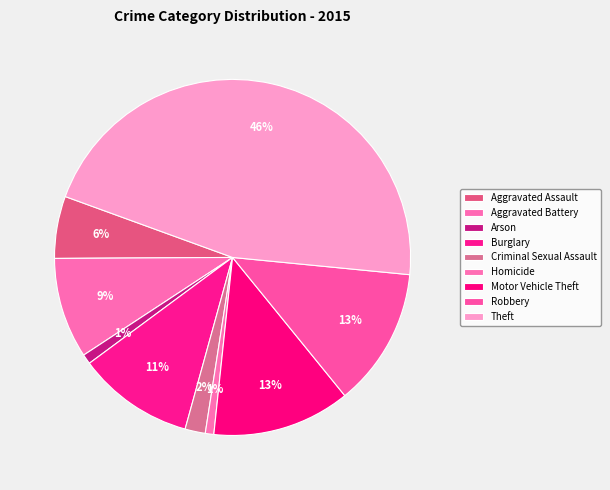

Is there a majority slice in this chart?

No